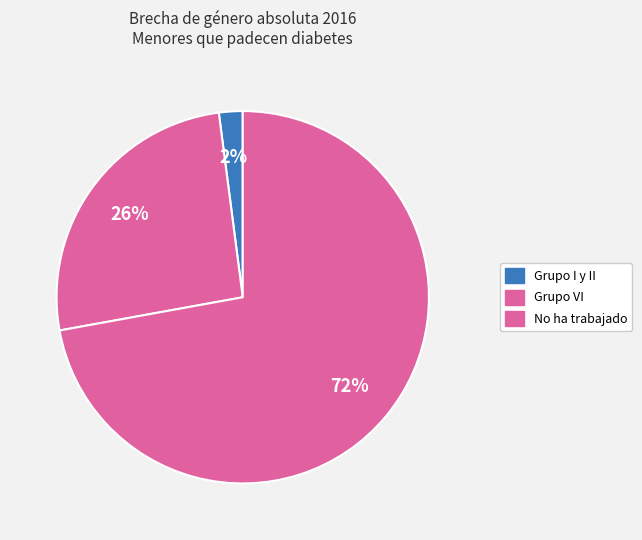

How many segments does this pie chart have?

3